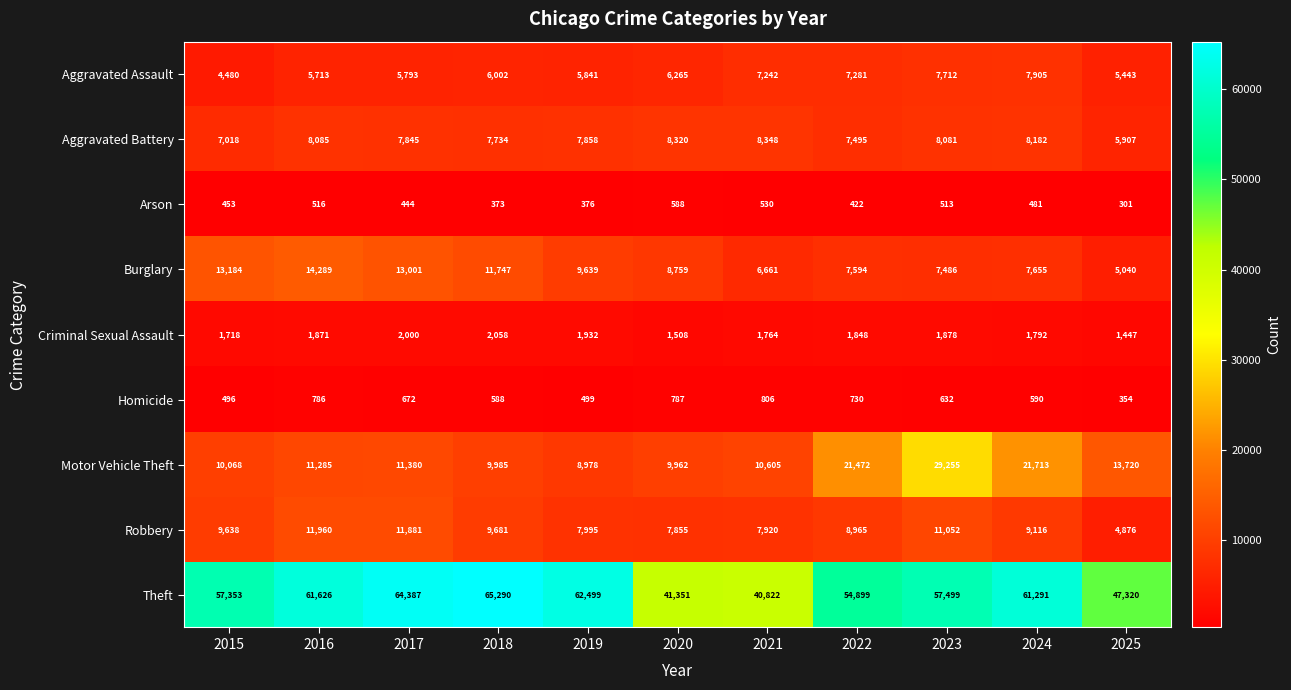

At 2018, list the series in order from smallest to largest.

Arson, Homicide, Criminal Sexual Assault, Aggravated Assault, Aggravated Battery, Robbery, Motor Vehicle Theft, Burglary, Theft